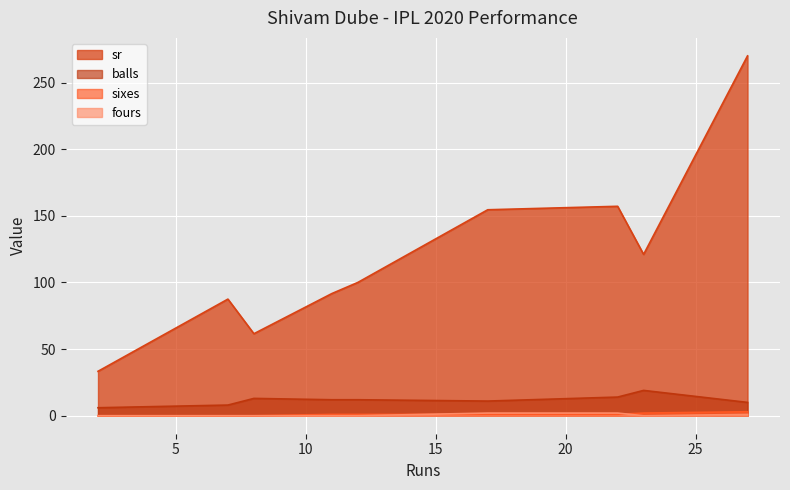

Between 8 and 11, which series saw the biggest shift?

sr